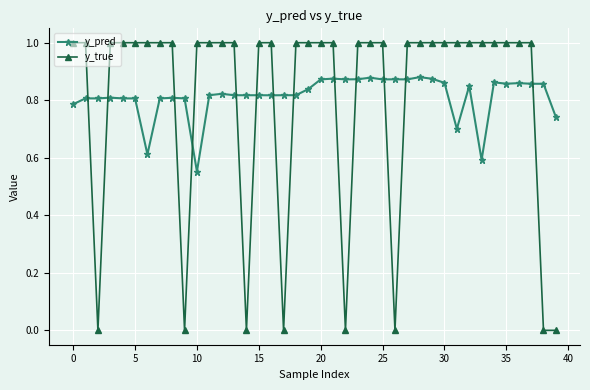

Rank the series by their maximum value, from lowest to highest.

y_pred, y_true